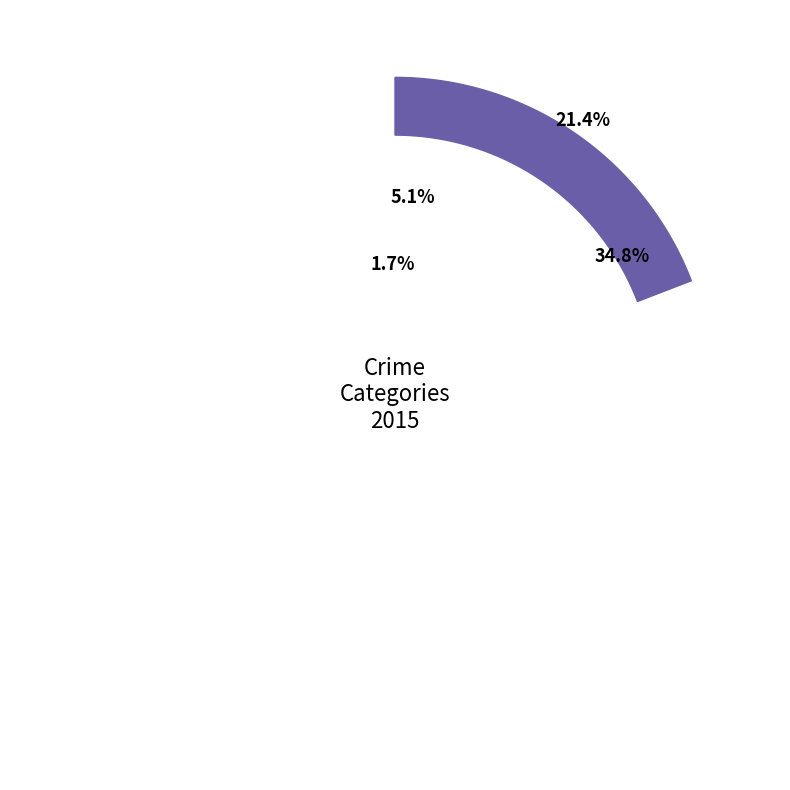

The Criminal Sexual Assault slice represents 5% of the pie. True or false?

True